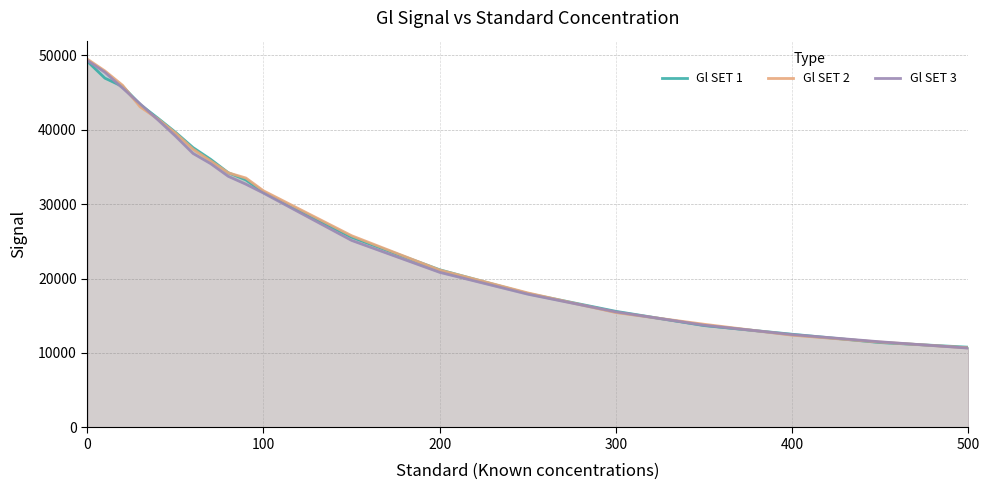

What is the total value across all series at 0?

147920